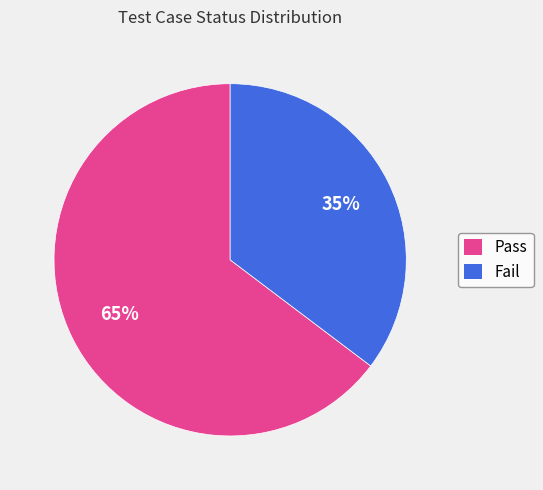

To the nearest percent, what is the average slice percentage?

50%